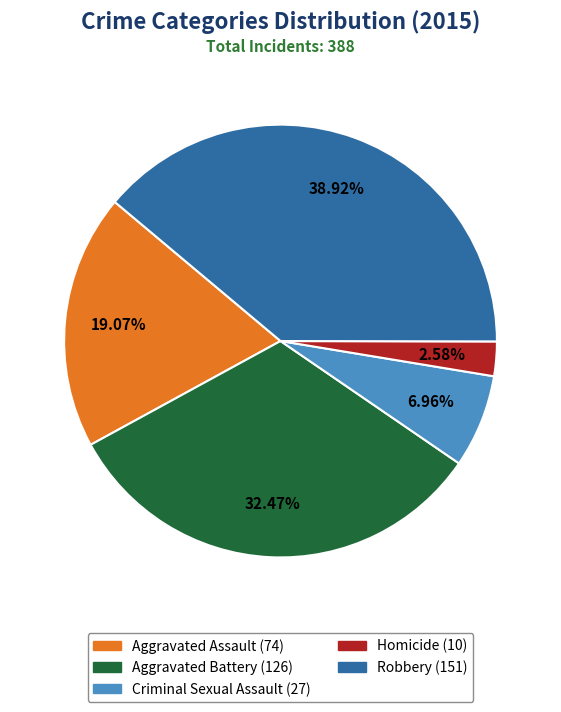

Which category has the biggest portion of the pie?

Robbery